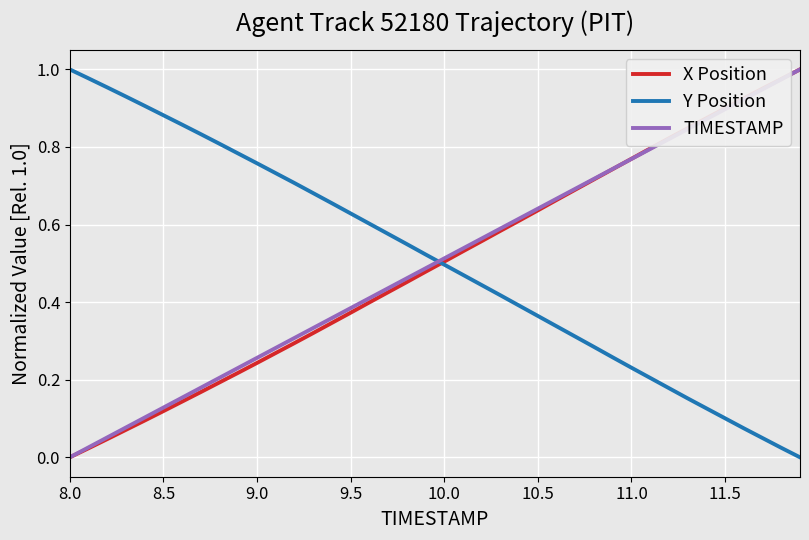

How many values in Y Position are above zero?

39